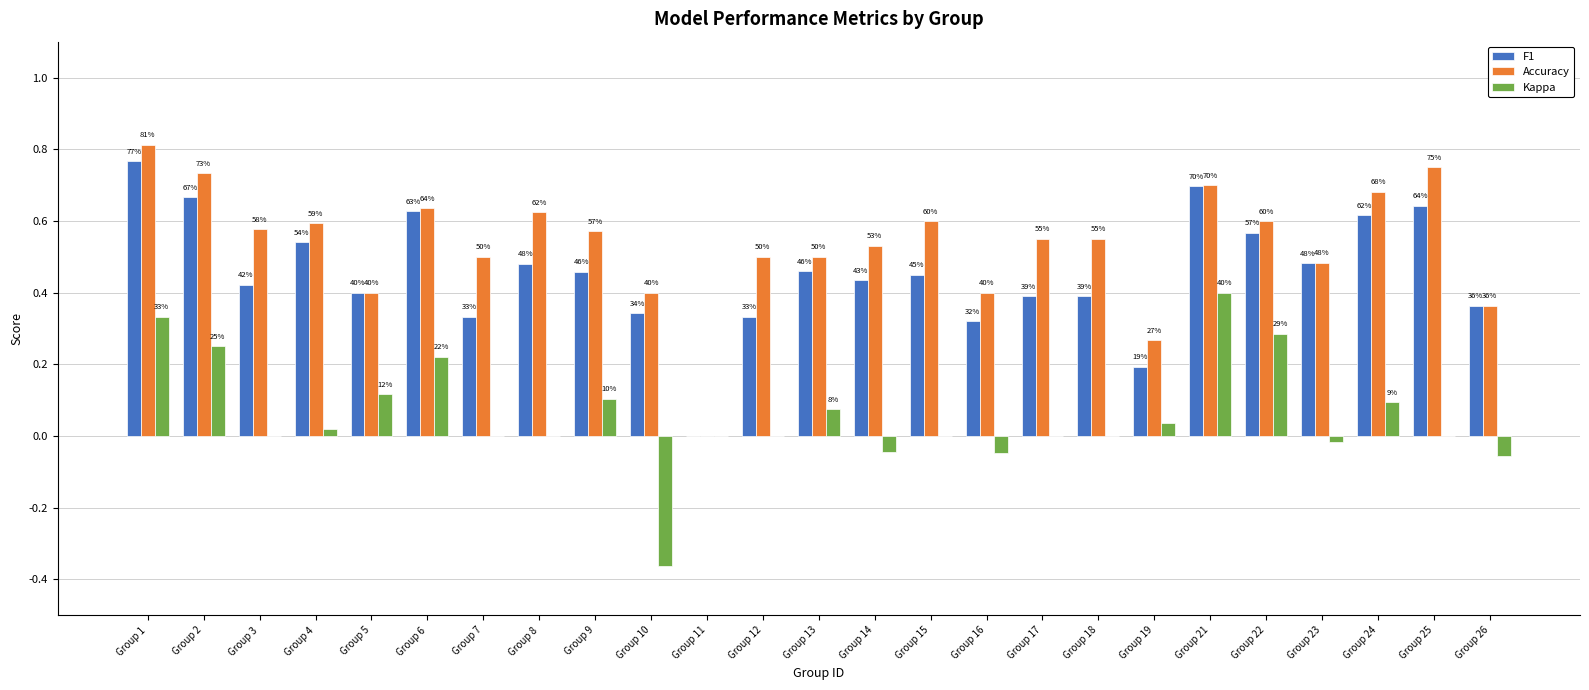

At which label does F1 reach its minimum?

Group 11